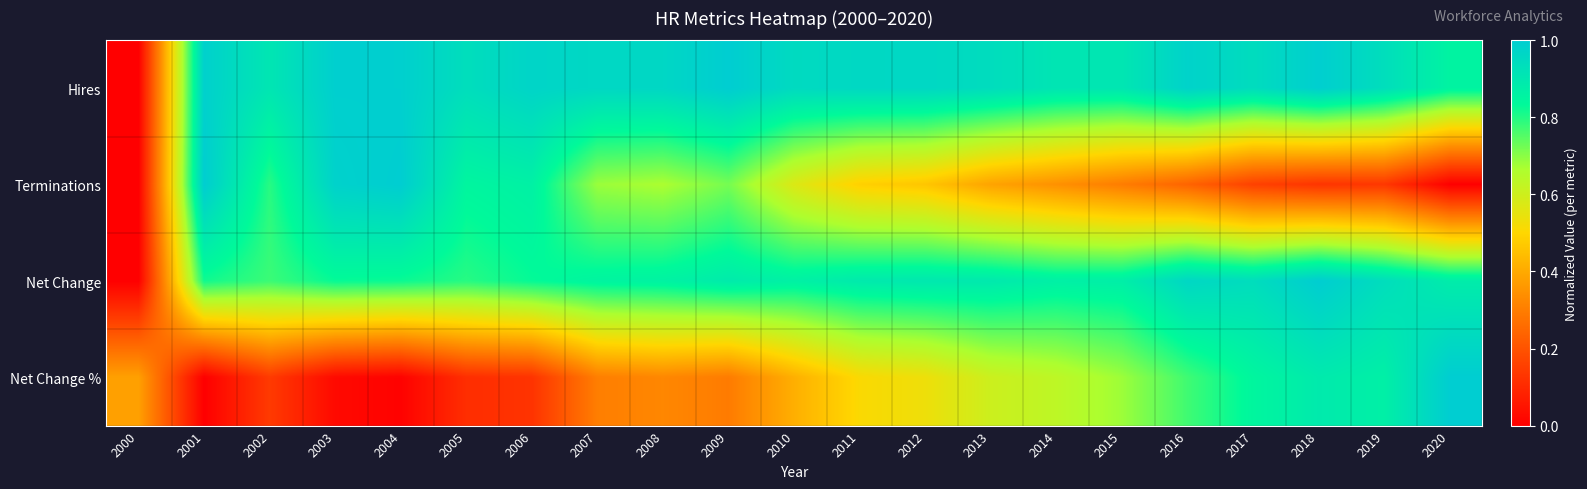

Reading left to right, extract all data points from this chart.

Hires: 2000=0.0	2001=1.0	2002=0.9	2003=1.0	2004=1.0	2005=0.9	2006=1.0	2007=1.0	2008=1.0	2009=1.0	2010=1.0	2011=1.0	2012=1.0	2013=0.9	2014=0.9	2015=0.9	2016=1.0	2017=0.9	2018=1.0	2019=0.9	2020=0.9
Terminations: 2000=0.0	2001=1.0	2002=0.8	2003=1.0	2004=1.0	2005=0.8	2006=0.9	2007=0.7	2008=0.7	2009=0.7	2010=0.6	2011=0.5	2012=0.5	2013=0.4	2014=0.3	2015=0.3	2016=0.2	2017=0.2	2018=0.1	2019=0.1	2020=0.0
Net Change: 2000=0.0	2001=0.8	2002=0.8	2003=0.8	2004=0.8	2005=0.8	2006=0.8	2007=0.9	2008=0.9	2009=0.9	2010=0.9	2011=0.9	2012=0.9	2013=0.9	2014=0.9	2015=0.9	2016=1.0	2017=0.9	2018=1.0	2019=0.9	2020=0.9
Net Change %: 2000=0.4	2001=0.0	2002=0.1	2003=0.0	2004=0.0	2005=0.1	2006=0.1	2007=0.3	2008=0.3	2009=0.3	2010=0.4	2011=0.5	2012=0.5	2013=0.6	2014=0.6	2015=0.7	2016=0.8	2017=0.8	2018=0.9	2019=0.9	2020=1.0